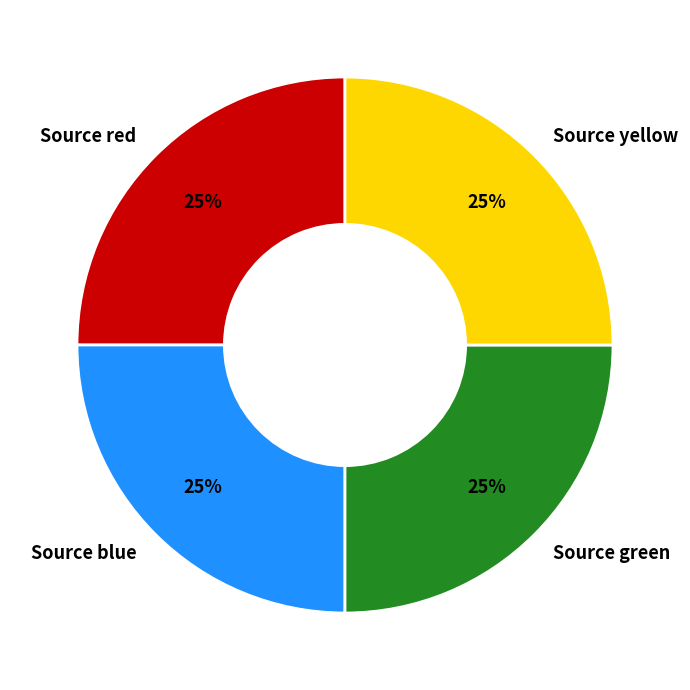

The Source yellow slice represents 15% of the pie. True or false?

False